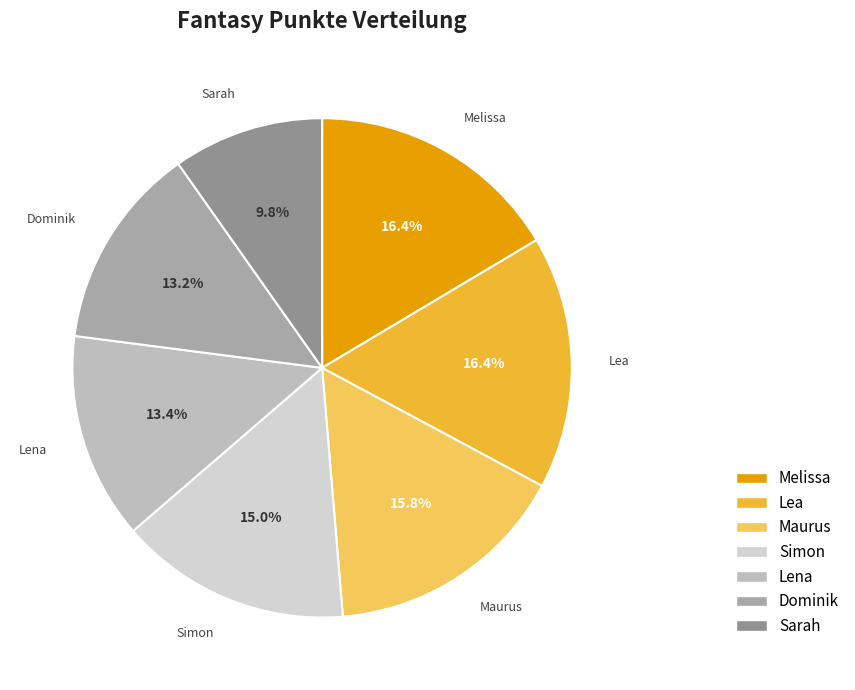

Is there any slice that represents more than half of the pie?

No